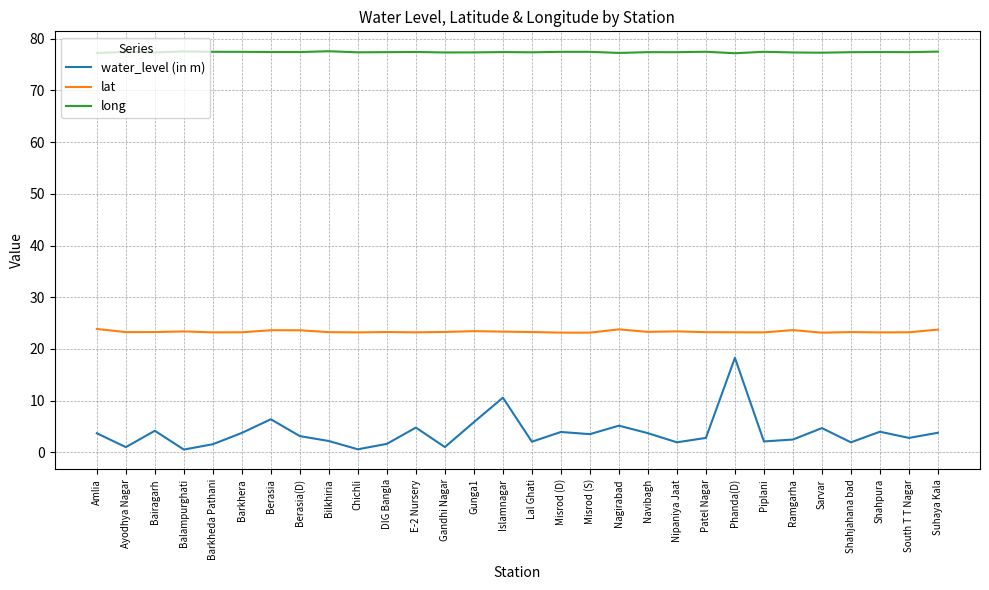

The water_level (in m) series shows 1.0 at Ayodhya Nagar. True or false?

True